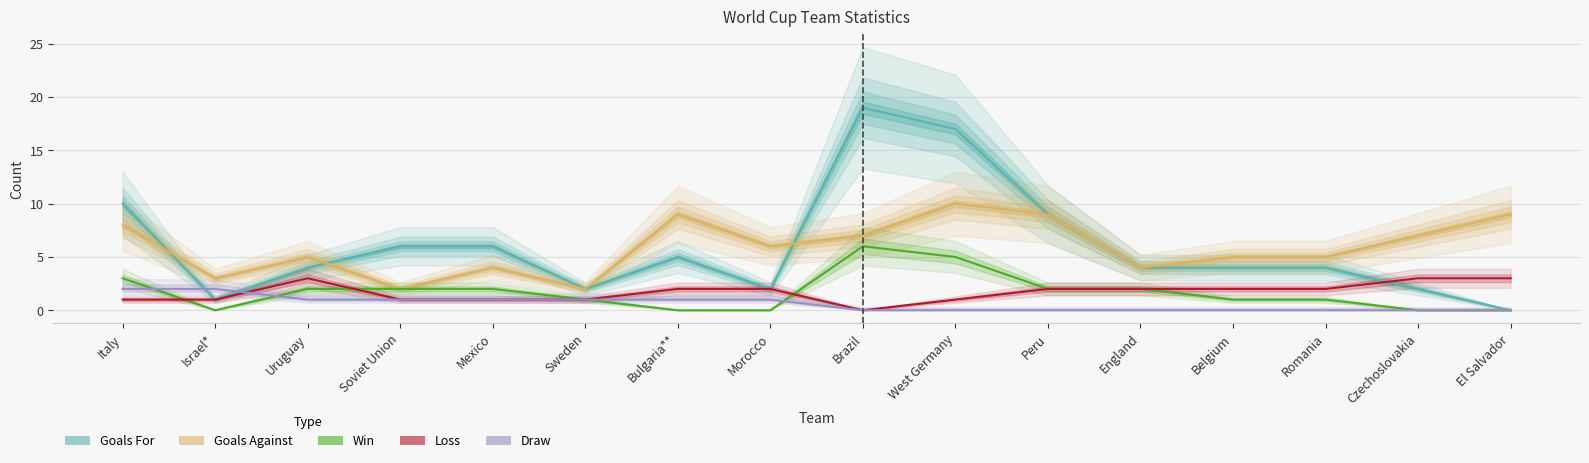

True or false: Goals Against and Win cross at least once.

False